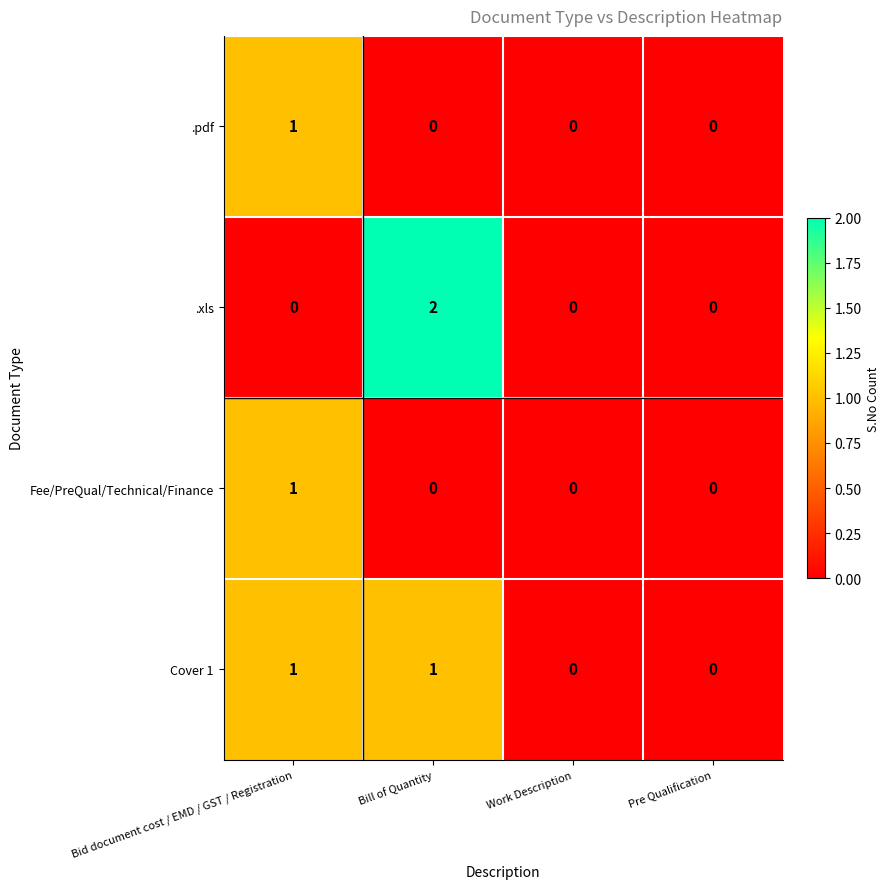

Is the value of Cover 1 at Bid document cost / EMD / GST / Registration greater than the value of Fee/PreQual/Technical/Finance at Bill of Quantity?

Yes